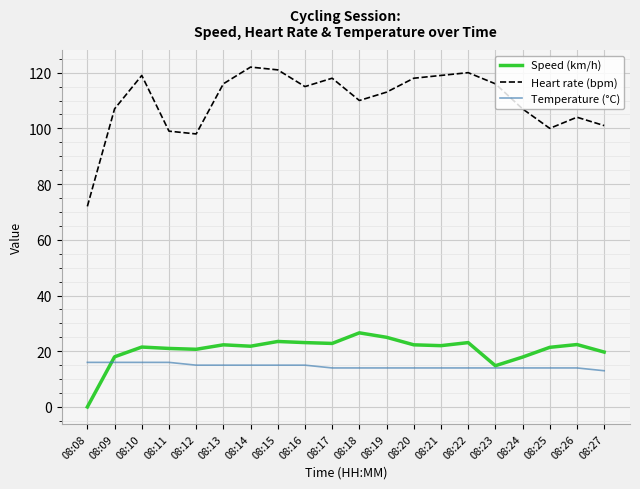

What is the difference between the maximum and second lowest values in the Temperature (°C) series?

2.0